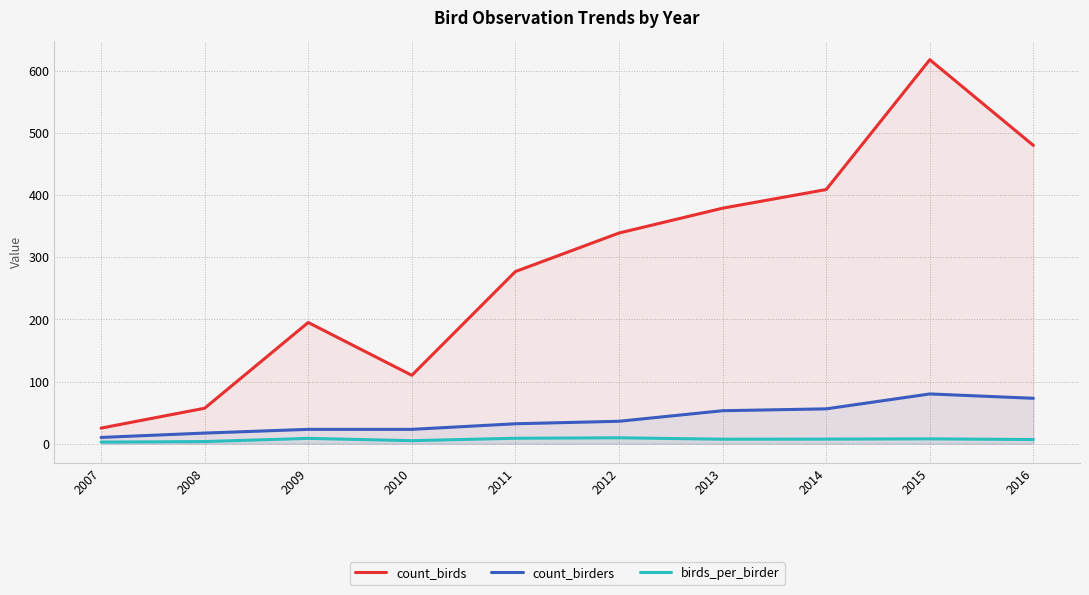

Which series changed the most between 2008 and 2009?

count_birds